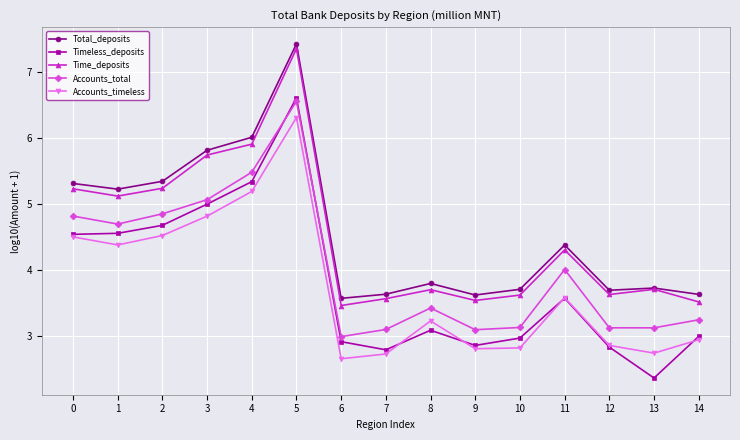

Which series has the largest range (max minus min)?

Timeless_deposits